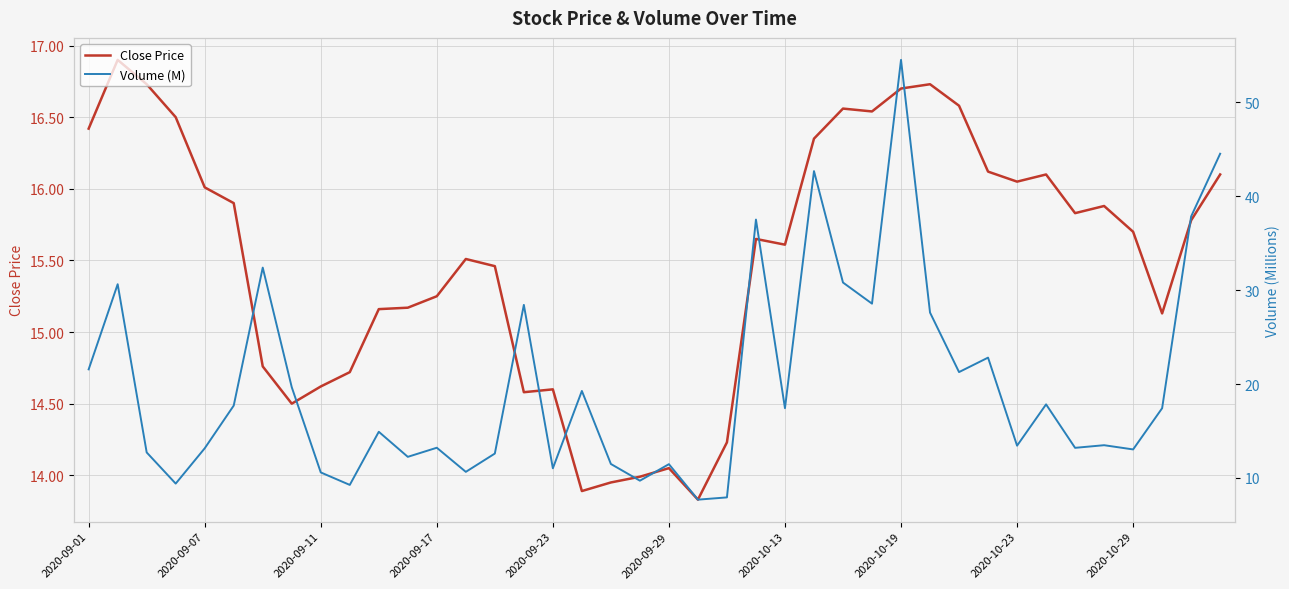

How many series are shown in this chart?

2